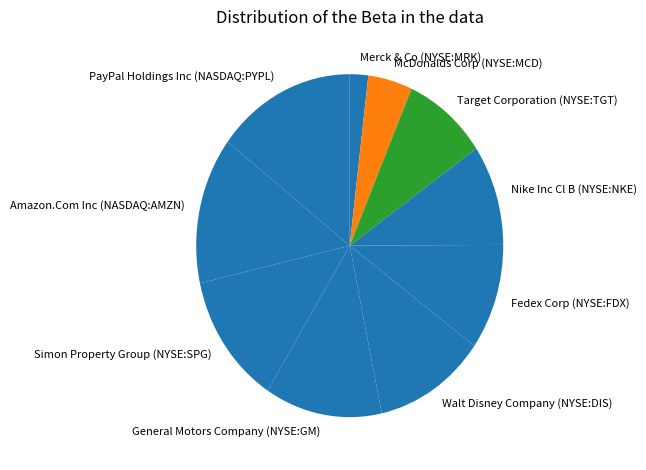

Is there a majority slice in this chart?

No